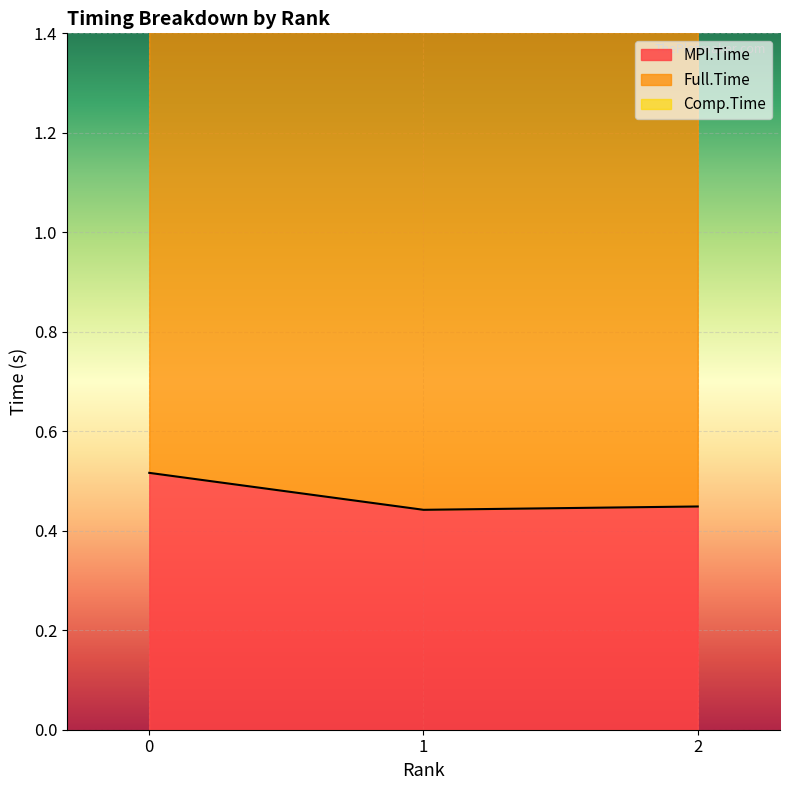

What is the minimum value for Full.Time?

2.3